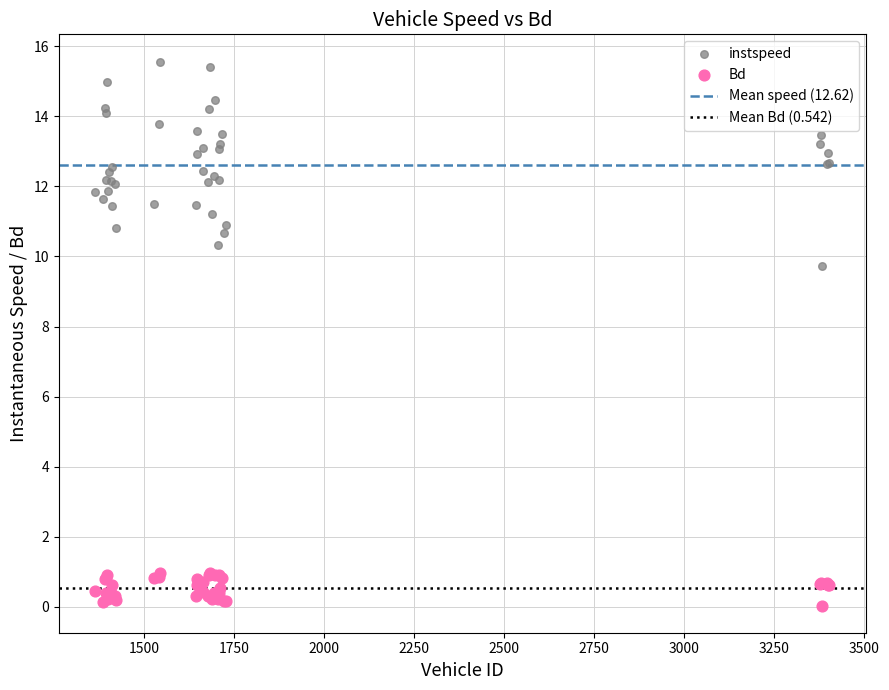

Which series has the widest spread of Y values?

instspeed